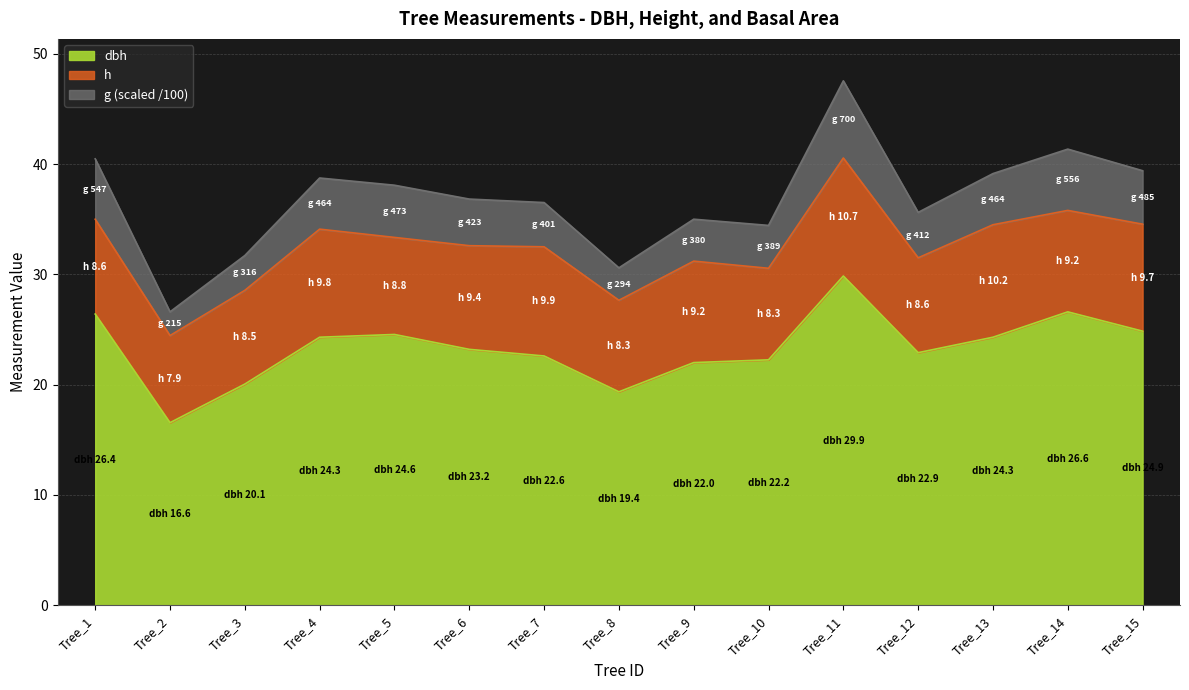

What is the total value across all series at Tree_14?

41.4